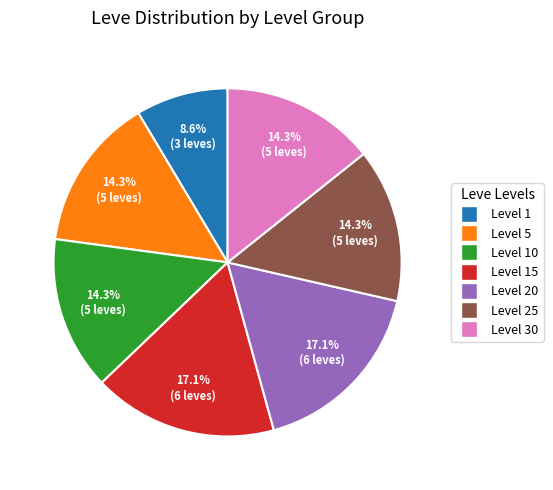

Is there a majority slice in this chart?

No